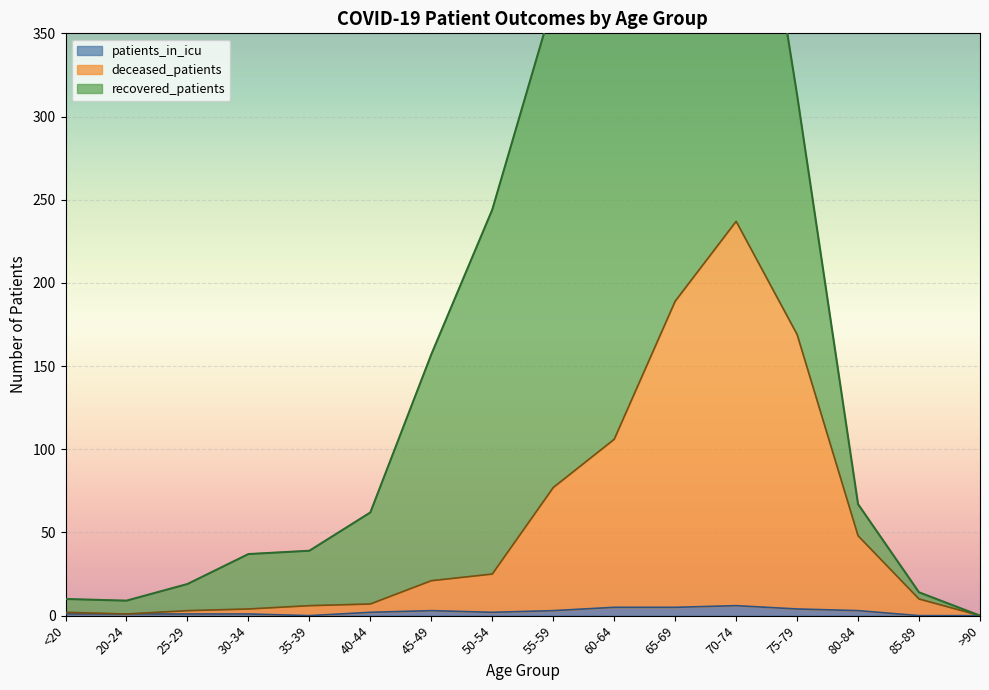

The value of patients_in_icu at 35-39 is 2. True or false?

False